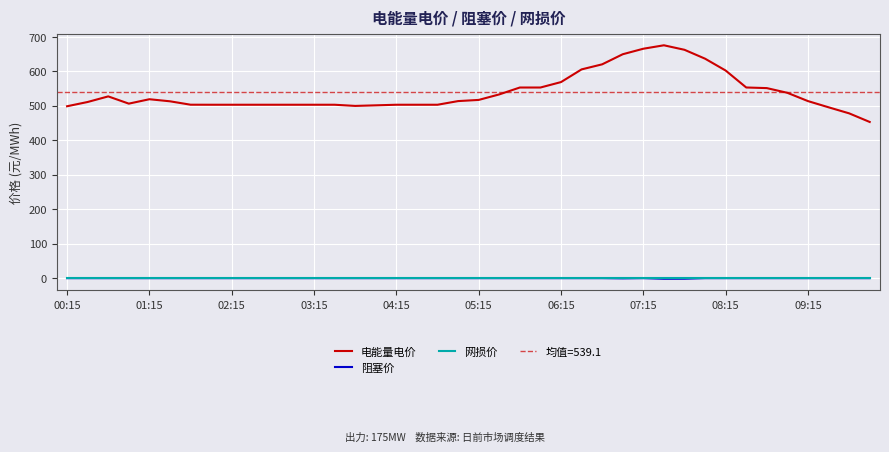

Rank the series by their maximum value, from highest to lowest.

电能量电价, 阻塞价, 网损价